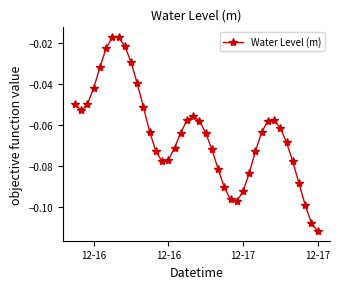

How many points are higher than both their immediate neighbors (excluding endpoints)?

3